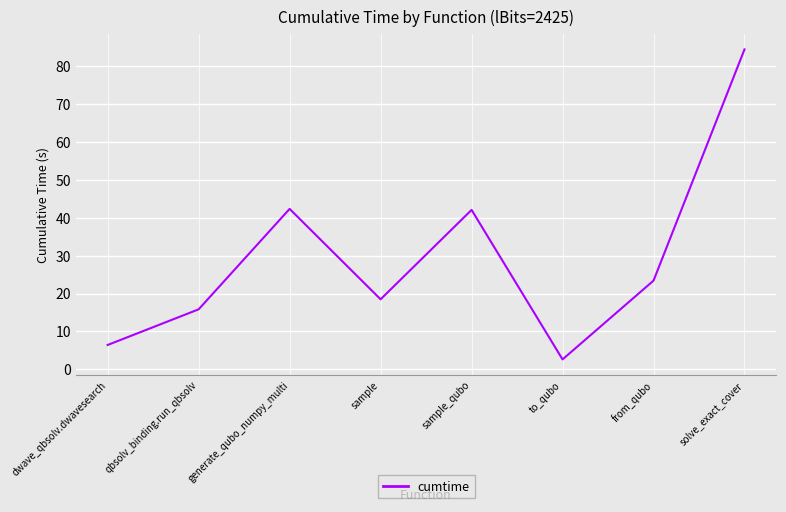

The value at qbsolv_binding.run_qbsolv is 5.0. True or false?

False